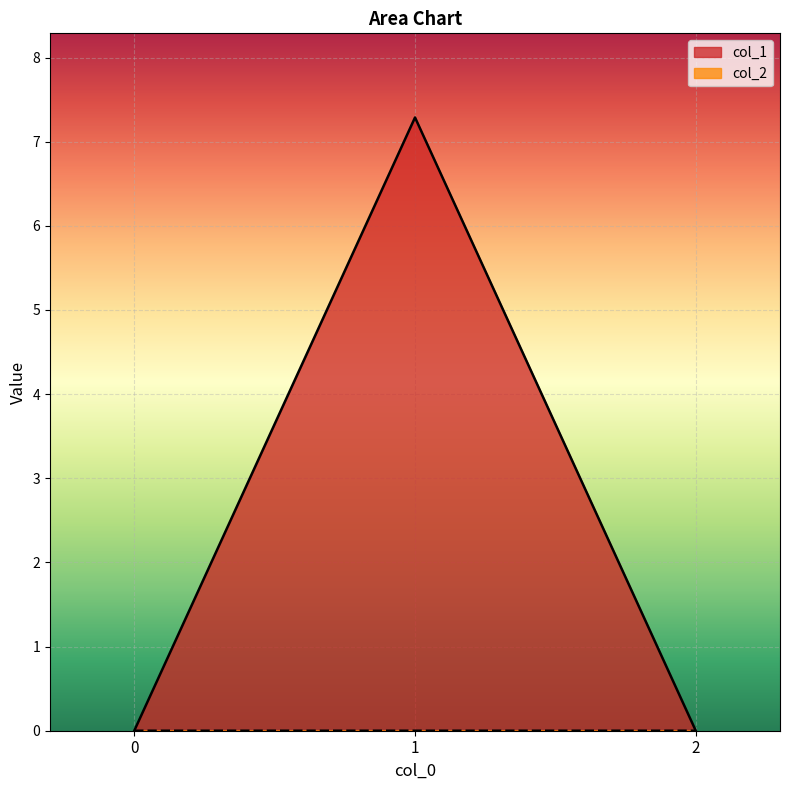

Rank the series by their average value, from highest to lowest.

col_1, col_2